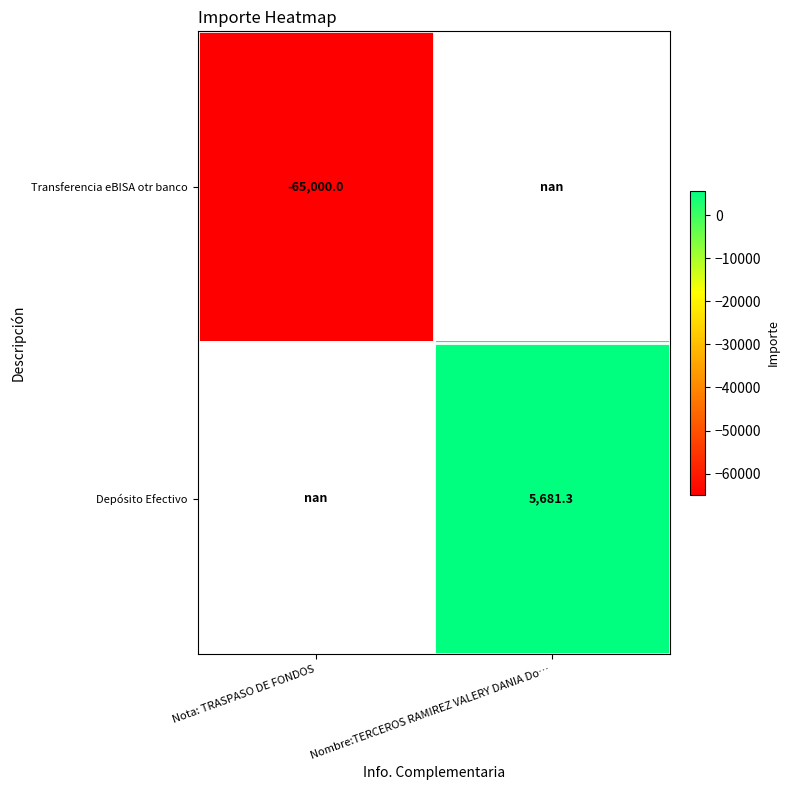

Between Nota: TRASPASO DE FONDOS and Nombre:TERCEROS RAMIREZ VALERY DANIA Do…, which is larger?

Nombre:TERCEROS RAMIREZ VALERY DANIA Do…